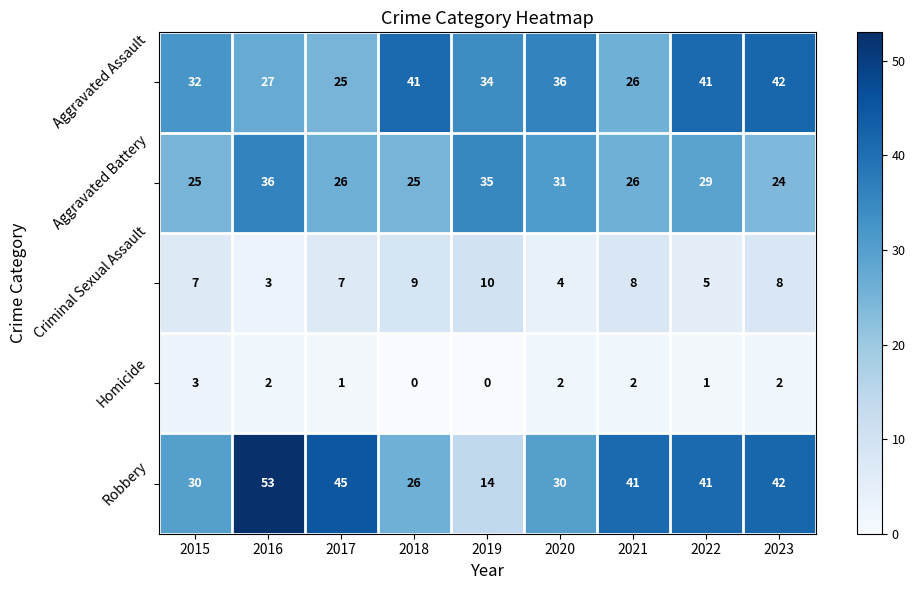

The value of Aggravated Assault at 2019 is 34. True or false?

True